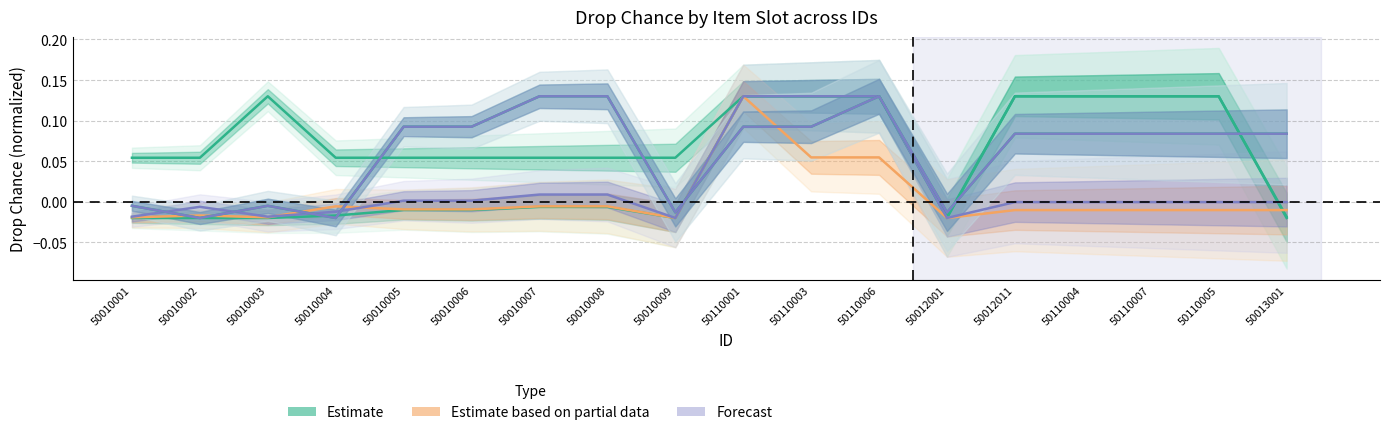

At which label is DropChance9 closest to 0?

50010001